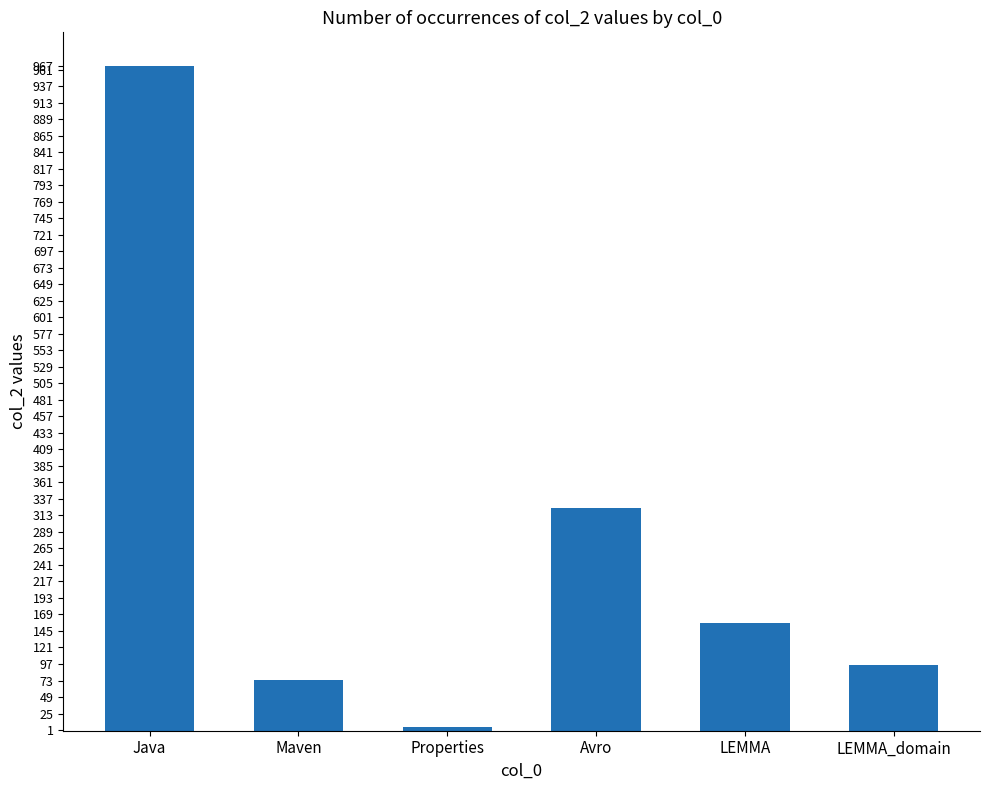

What is the difference between the maximum and minimum values?

961